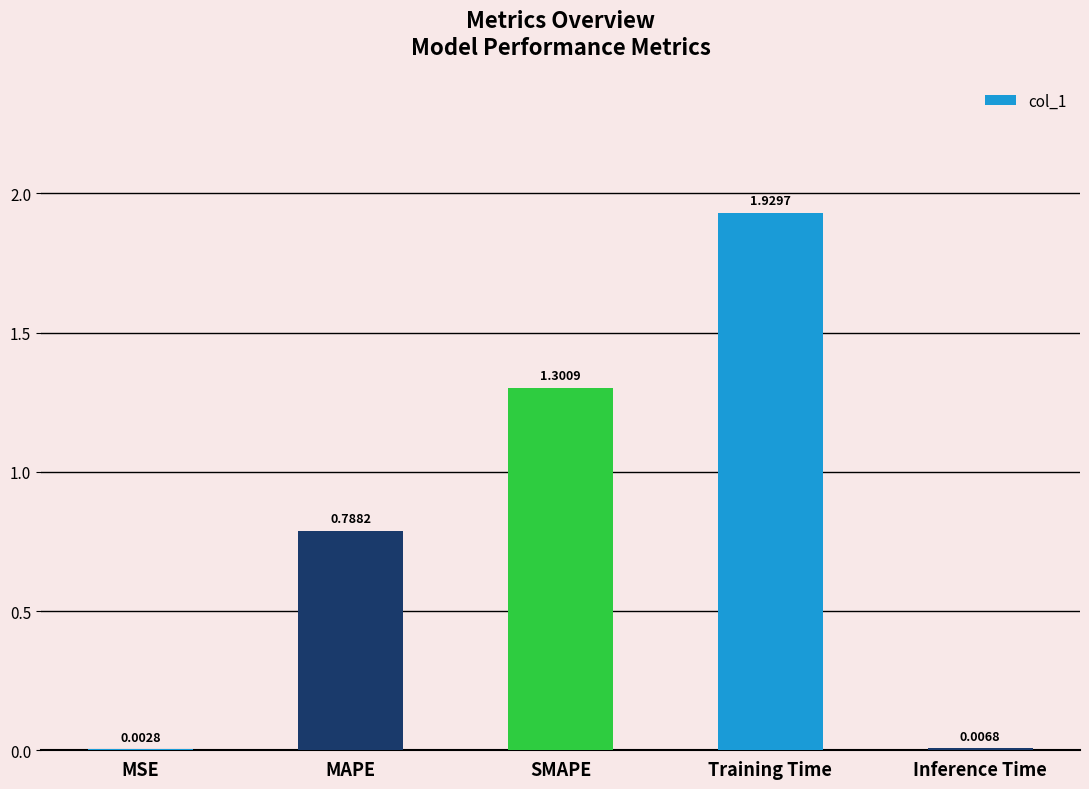

The value at SMAPE is 0.5. True or false?

False